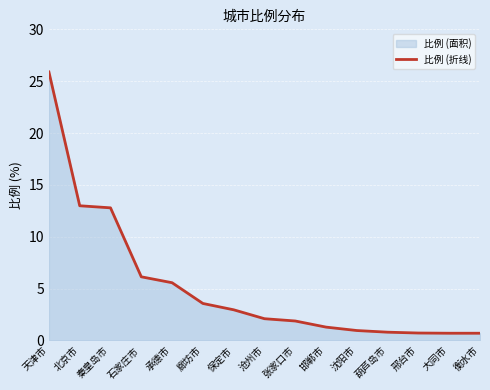

What is the maximum value shown in the chart?

25.9